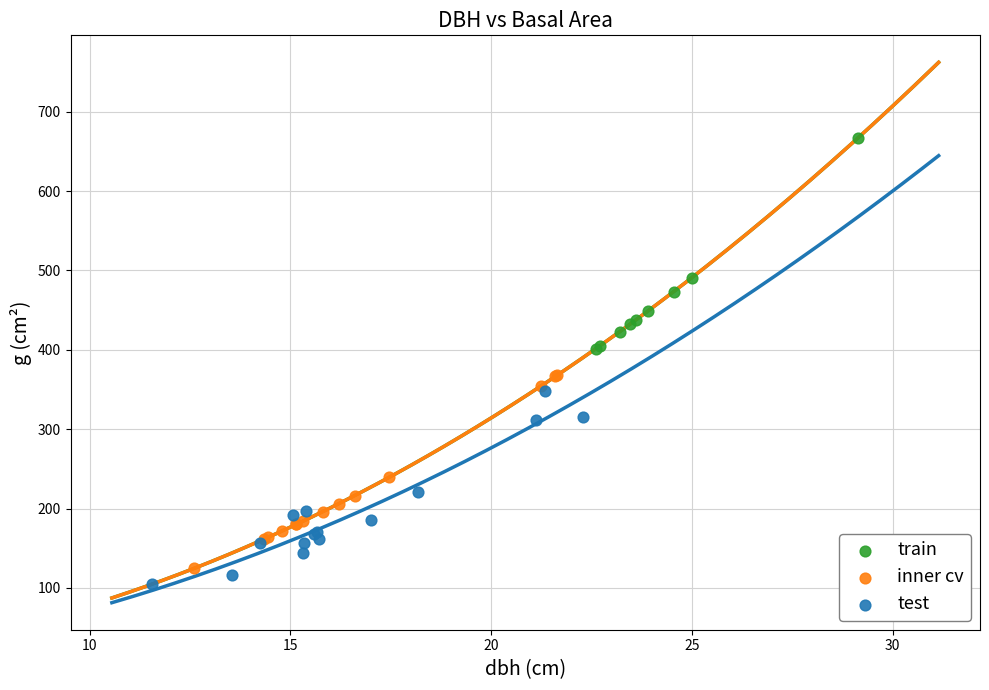

Which series reaches the minimum Y coordinate?

test